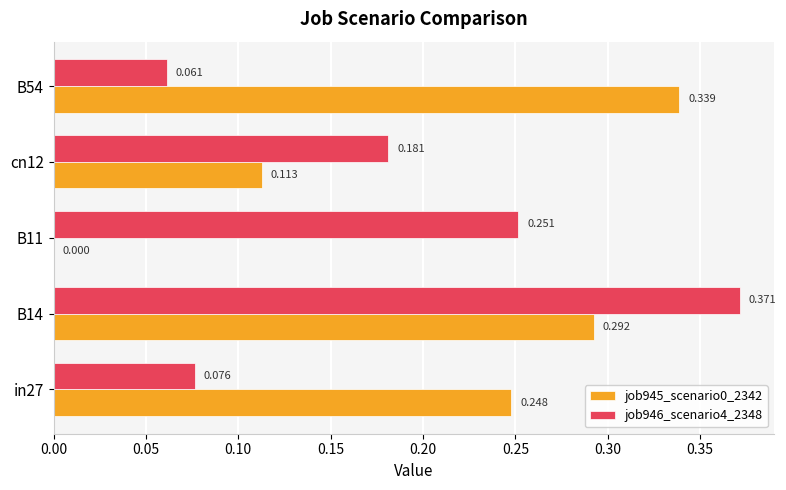

Count the number of data series in this chart.

2